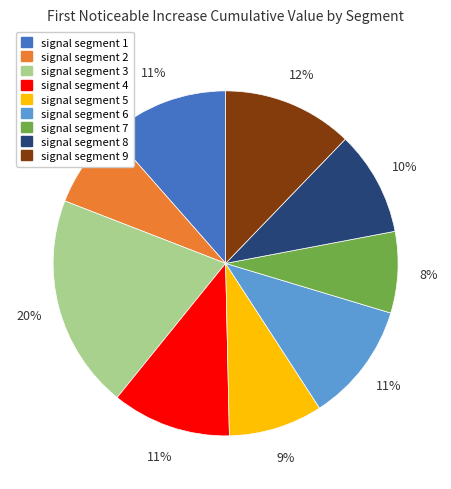

The signal segment 4 slice represents 11% of the pie. True or false?

True